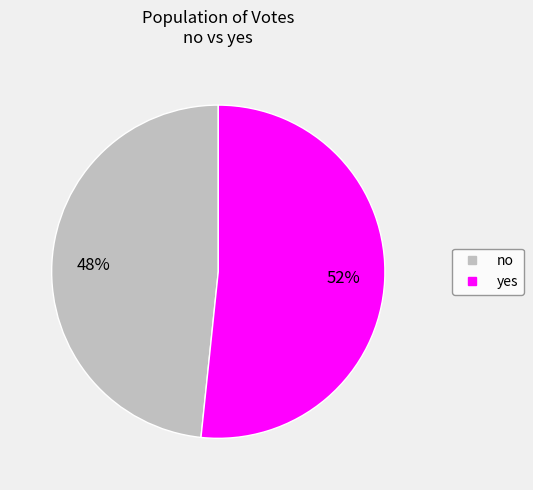

To the nearest percent, what is the combined percentage of yes and no?

100%